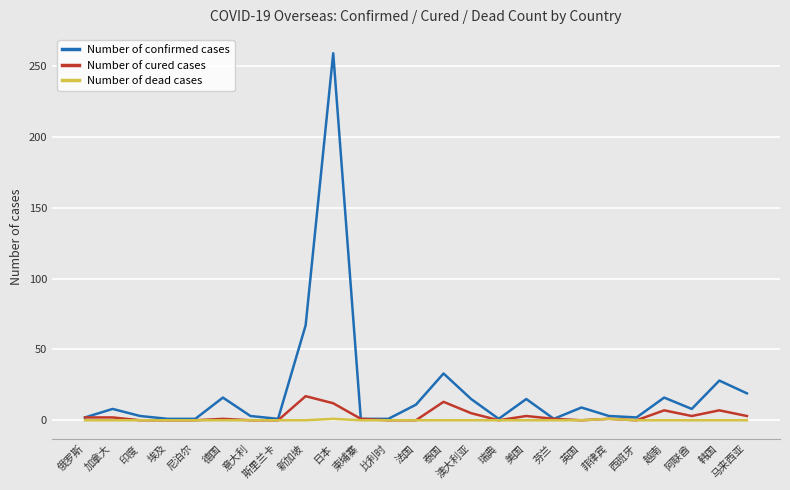

What is the maximum value shown in the chart?

259